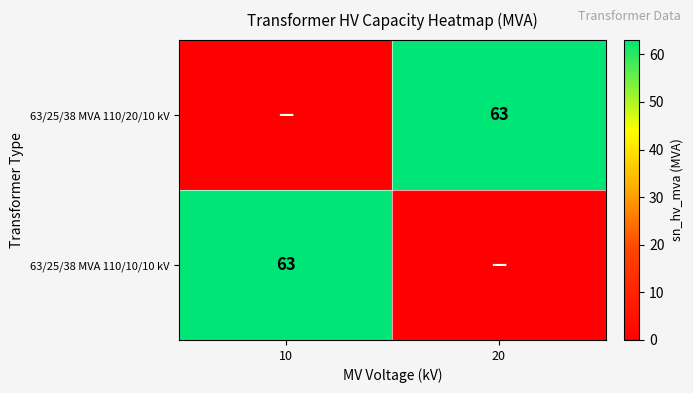

The value of 63/25/38 MVA 110/20/10 kV at 20 is 106. True or false?

False